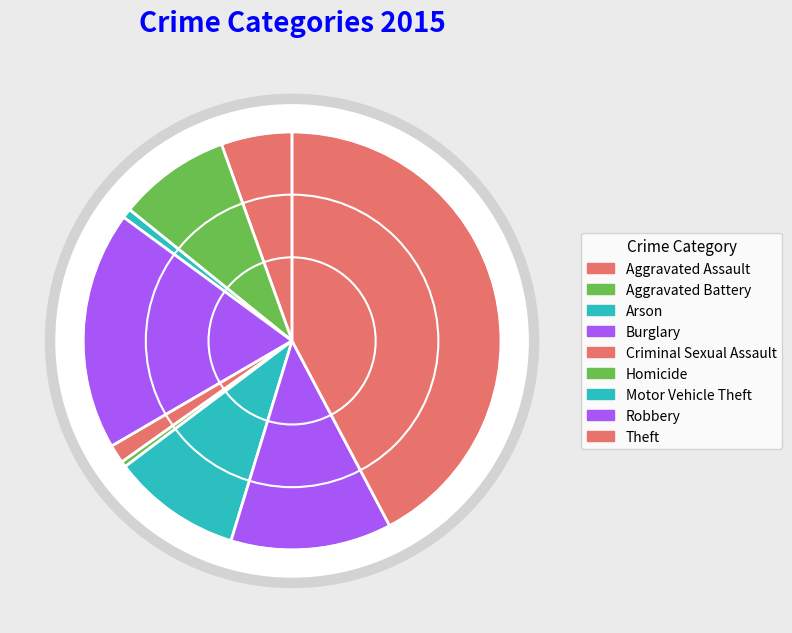

Which category has the biggest portion of the pie?

Theft